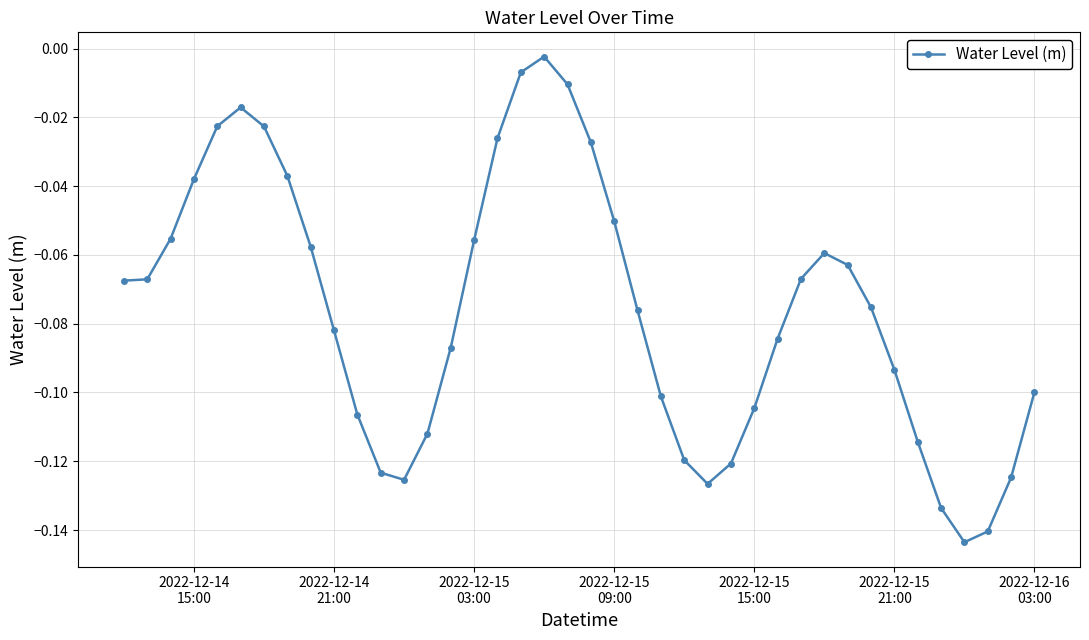

What is the difference between the second highest and second lowest values?

0.1